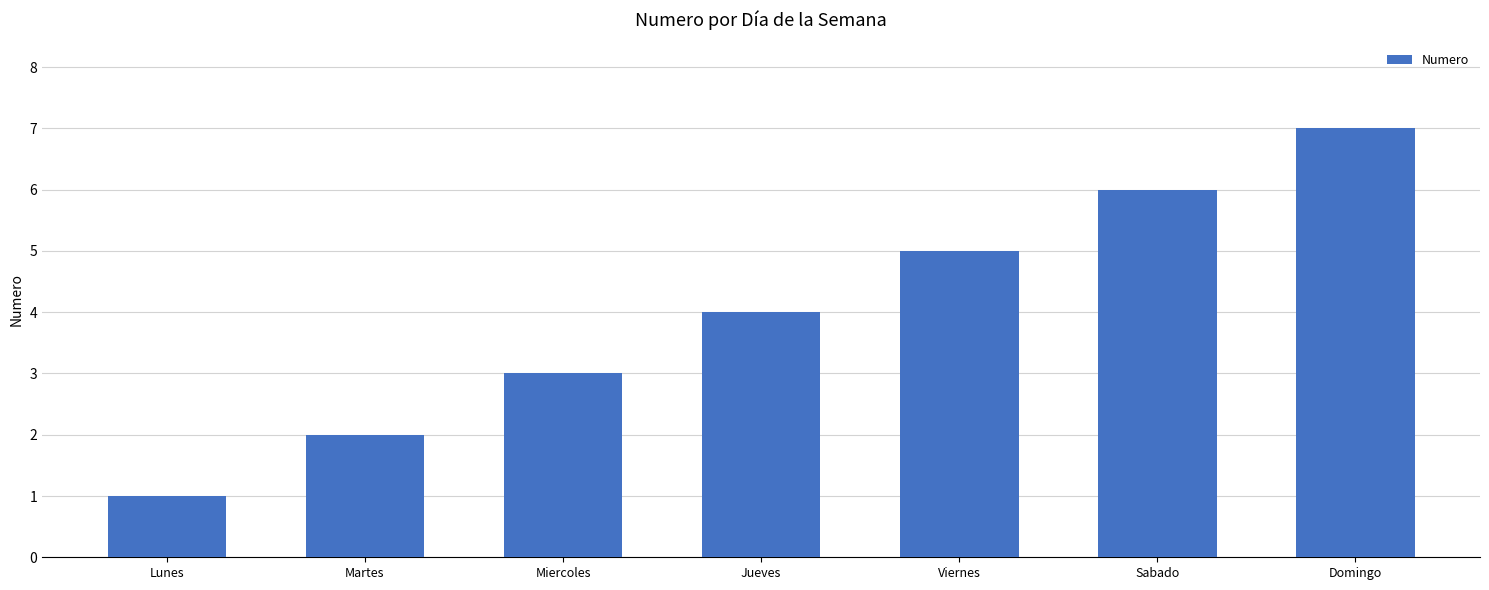

What is the difference between the values at Sabado and Martes?

4